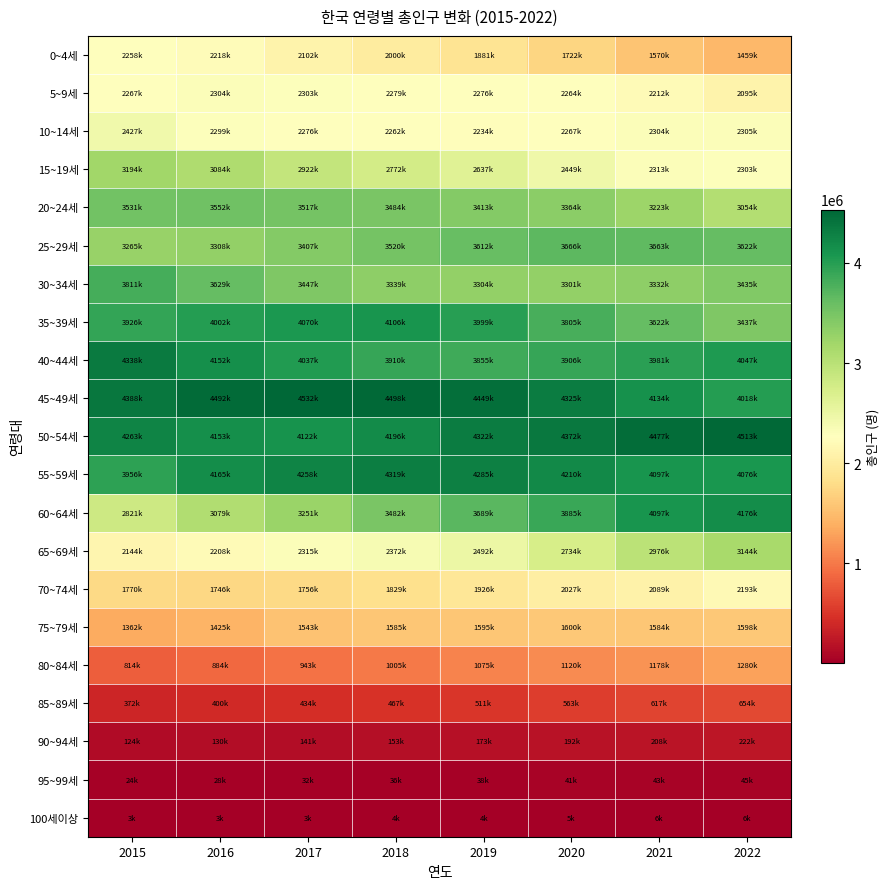

Which category has the lowest value across all series?

2015